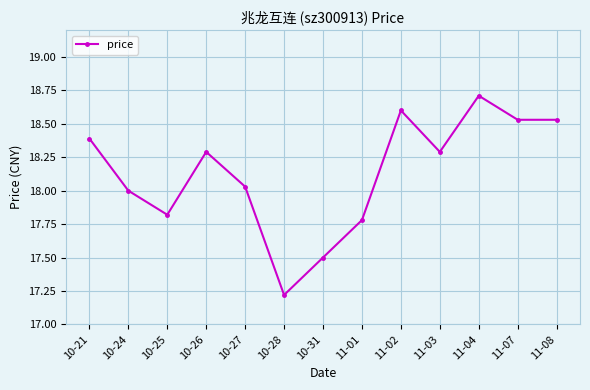

True or false: the data shows 17.2 at 10-28.

True